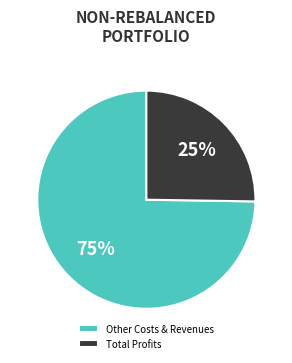

How many segments does this pie chart have?

2